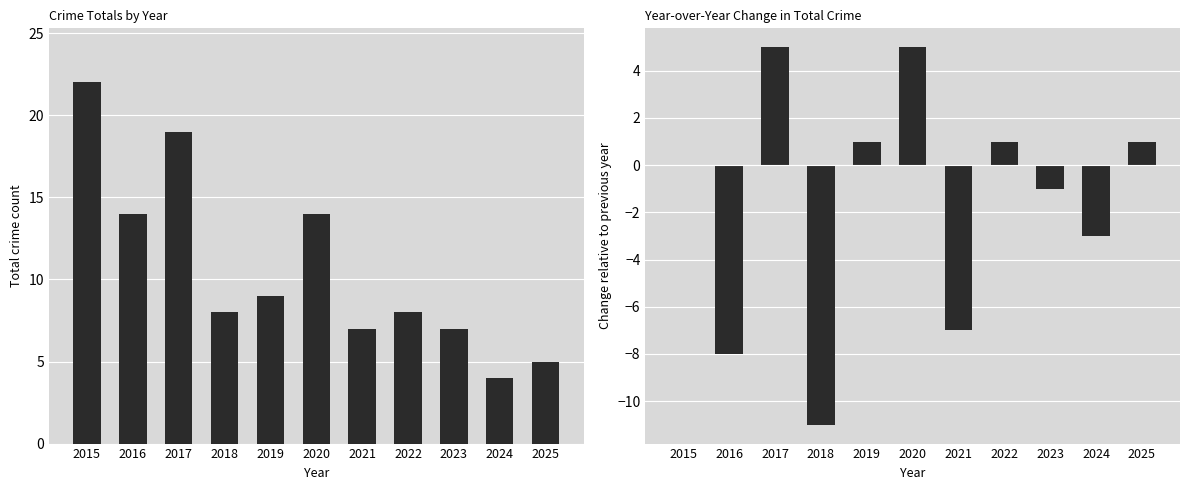

Reading left to right, what are all the values shown in this chart?

Total: 22	14	19	8	9	14	7	8	7	4	5
YoY Change: 0	-8	5	-11	1	5	-7	1	-1	-3	1